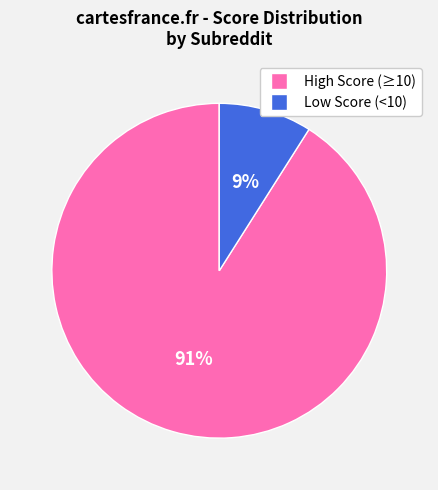

Rank the categories by value from highest to lowest.

High Score (≥10), Low Score (<10)